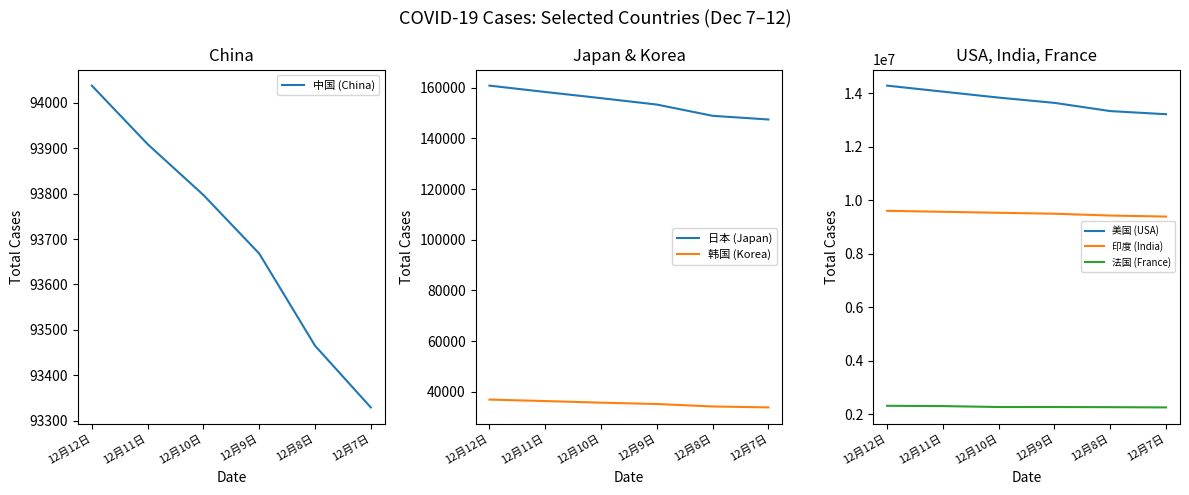

List the labels in order of 法国 (France) value, smallest first.

12月7日, 12月8日, 12月9日, 12月10日, 12月11日, 12月12日